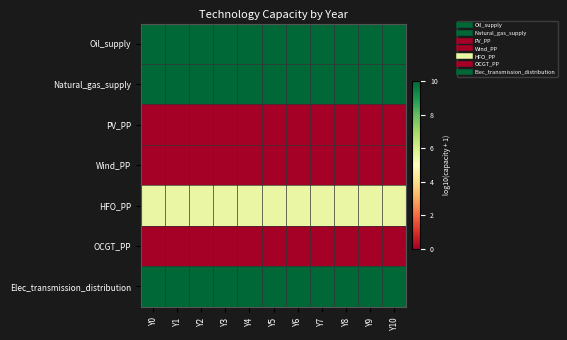

Which category has the highest value across all series?

Y0